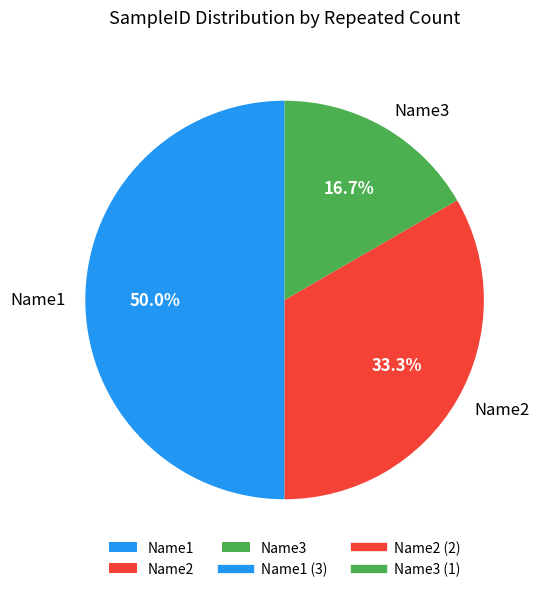

What percentage is the Name3 slice, to the nearest percent?

17%